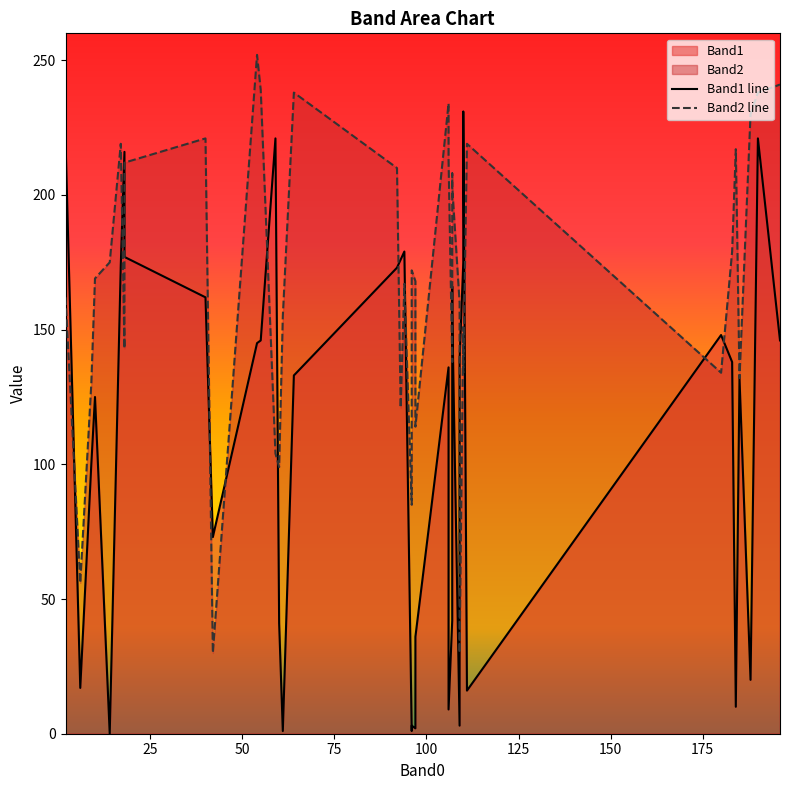

The value of Band1 line at 22 is 56. True or false?

False